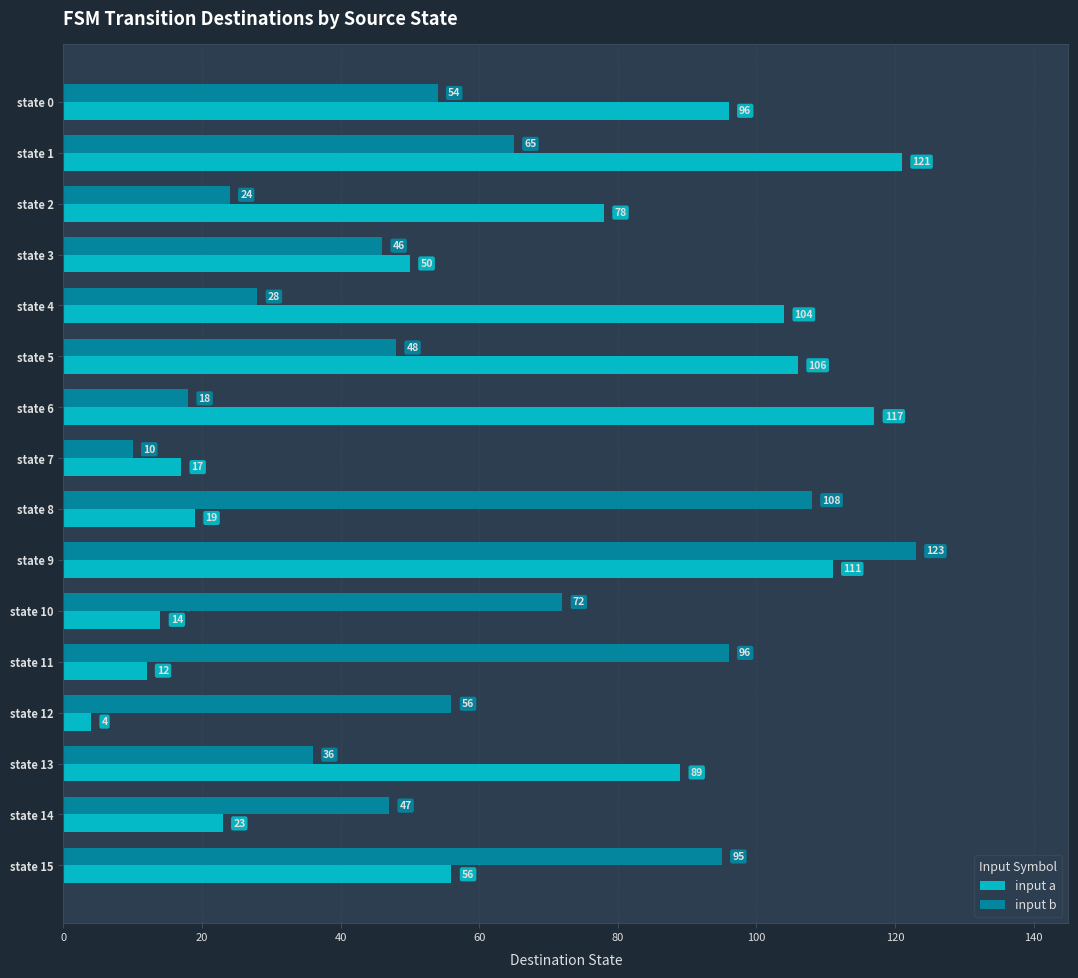

Is it true that input a equals 31 at state 8?

False